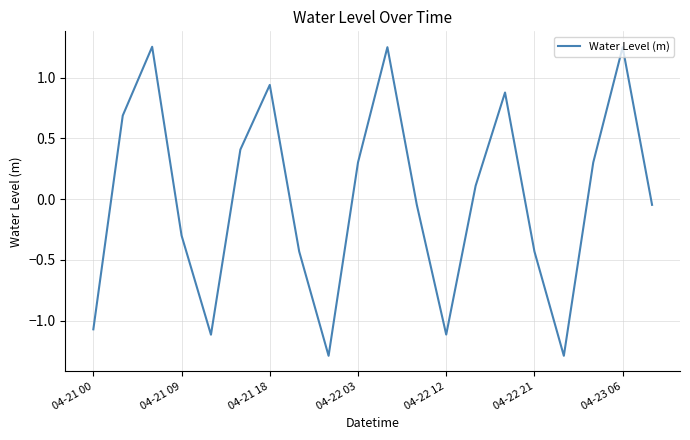

What is the minimum value shown in the chart?

-1.3